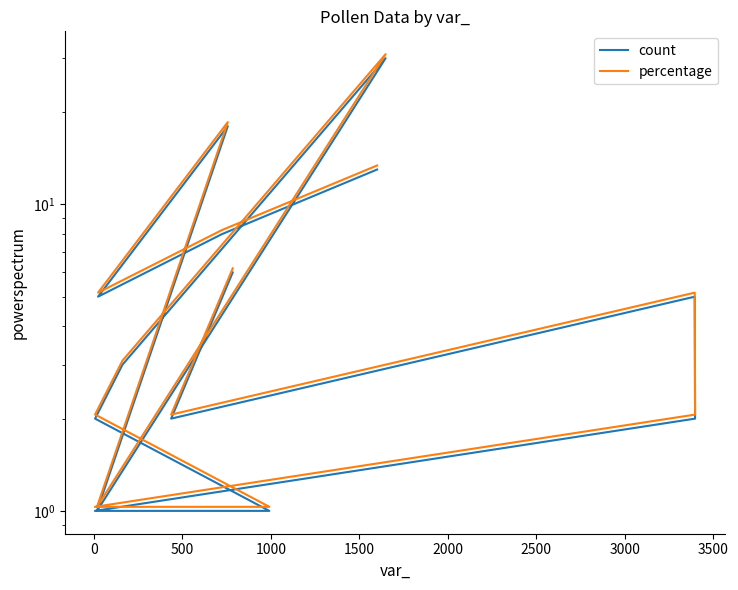

Does the chart have visible grid lines?

No